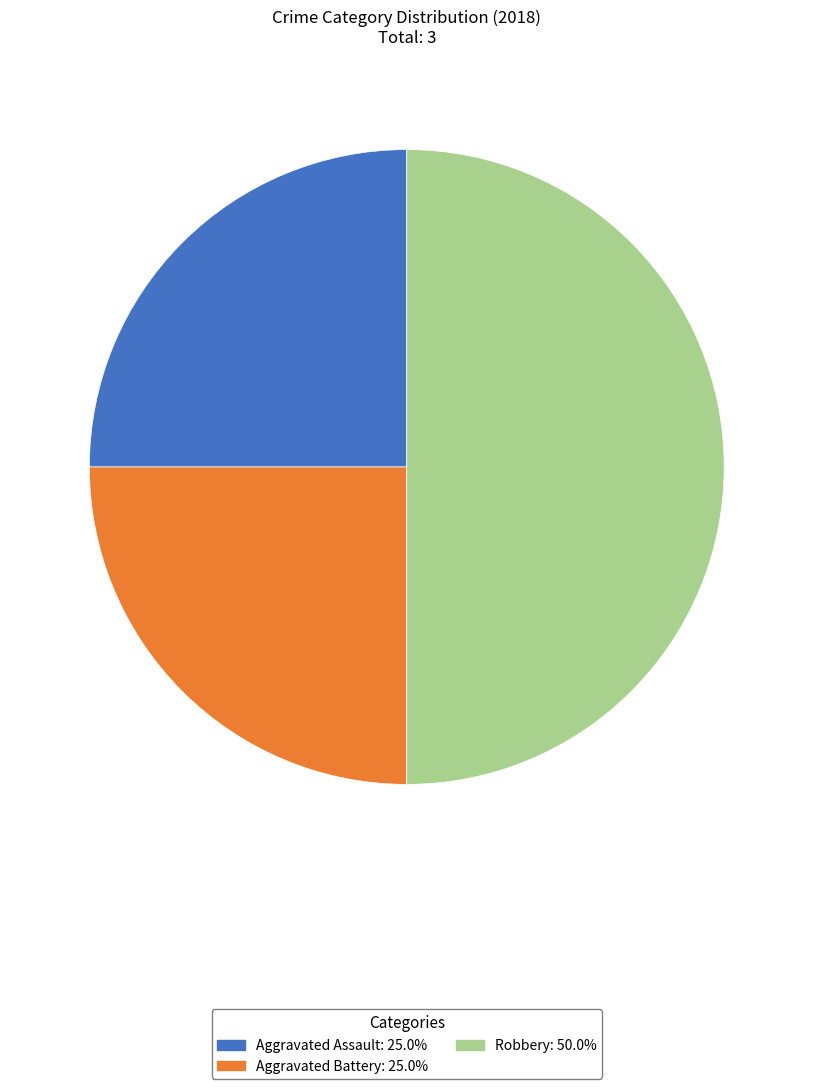

Count the number of slices in the pie.

3